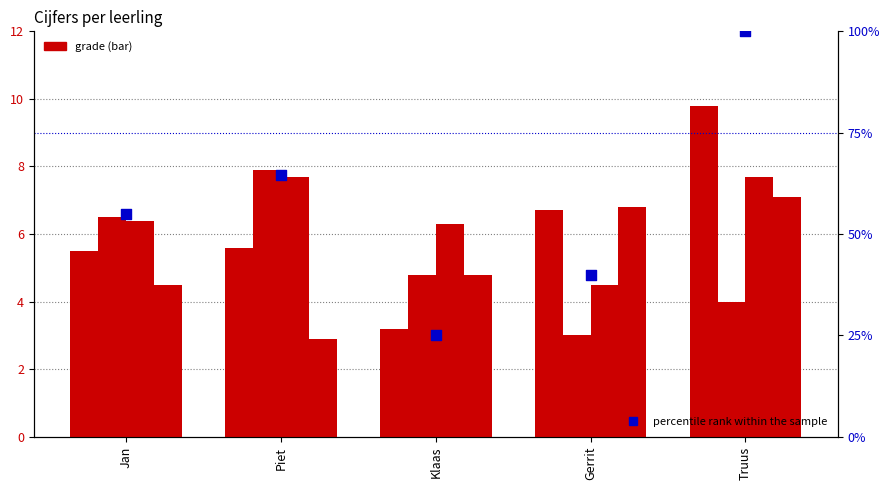

Which series contains the lowest Y value?

geschiedenis